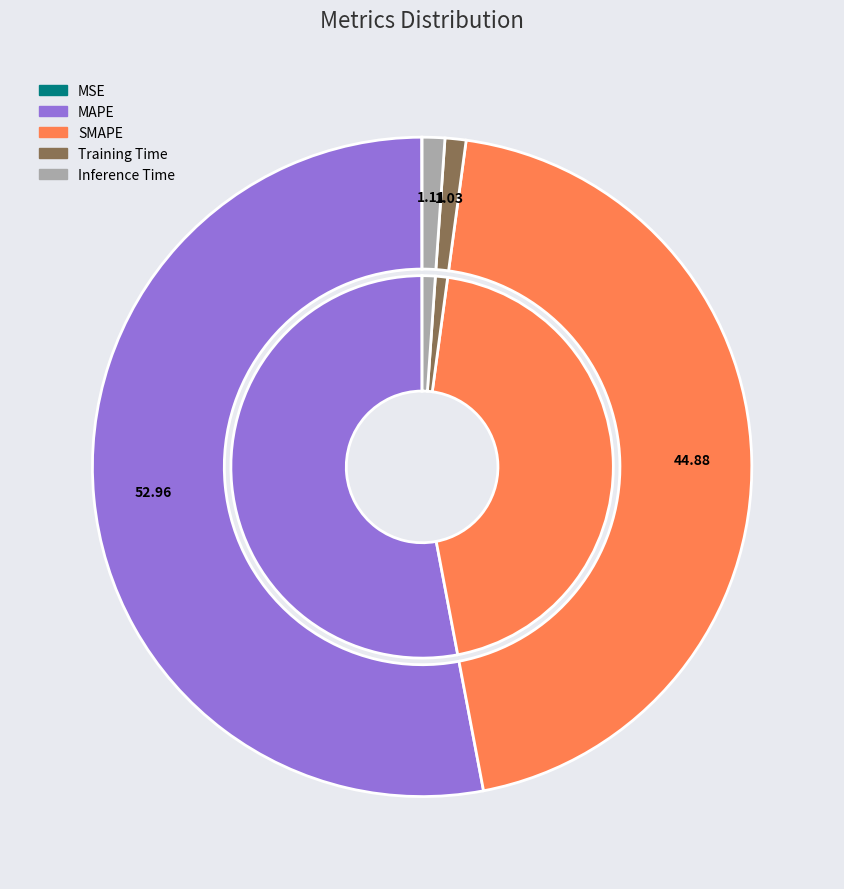

Does MAPE represent more than half of the total?

Yes